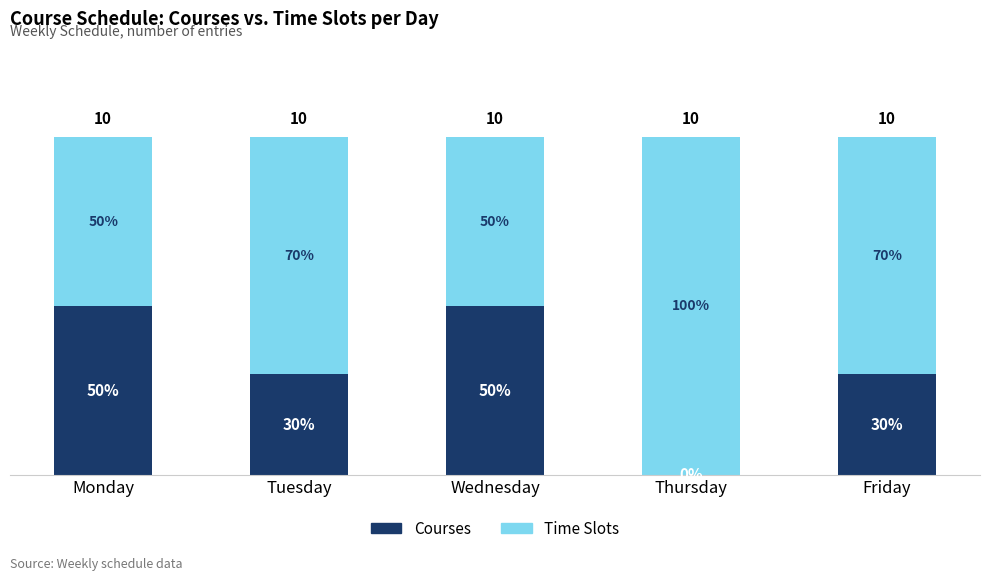

Does the chart contain stacked bars?

Yes